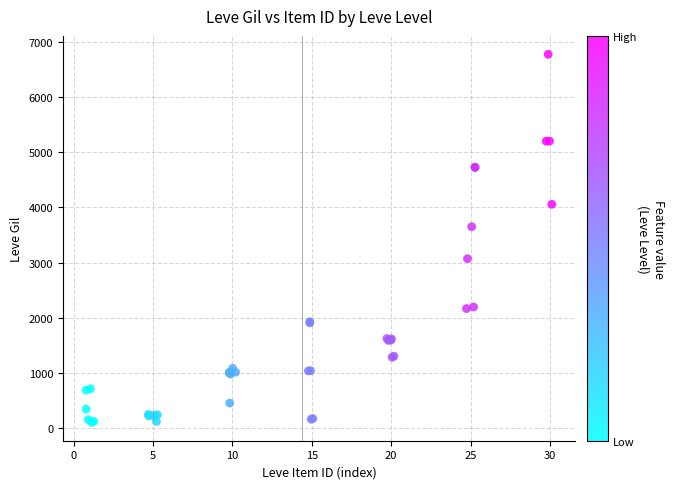

What Y value in the scatter plot is closest to 3440?

3649.9